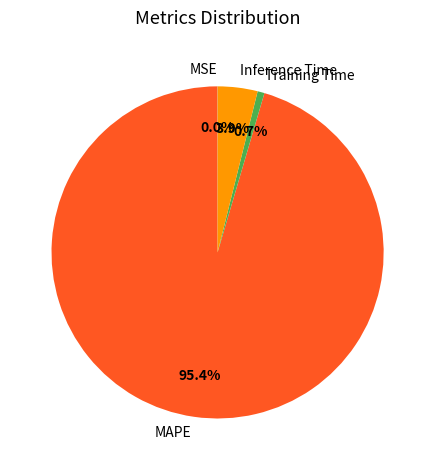

Is the sum of Inference Time and Training Time greater than half?

No